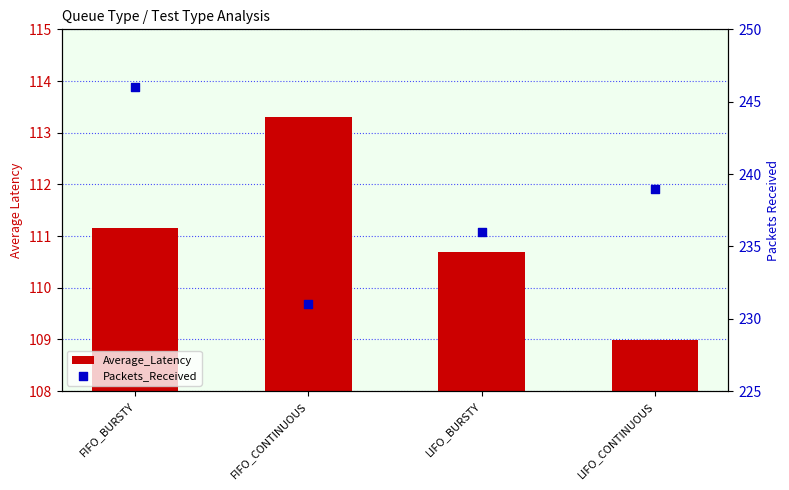

At how many categories does at least one series exceed 228?

4